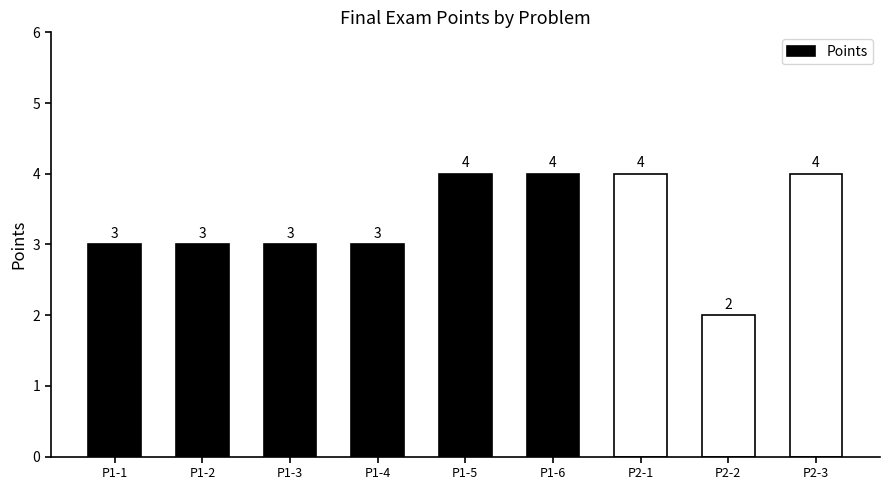

Reading left to right, transcribe all the data shown in this chart.

P1-1=3	P1-2=3	P1-3=3	P1-4=3	P1-5=4	P1-6=4	P2-1=4	P2-2=2	P2-3=4